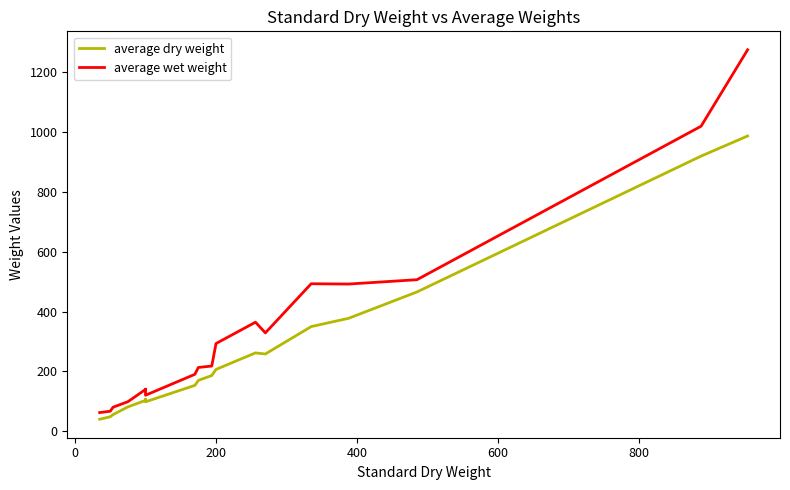

What are all the series names shown in the legend?

average dry weight, average wet weight